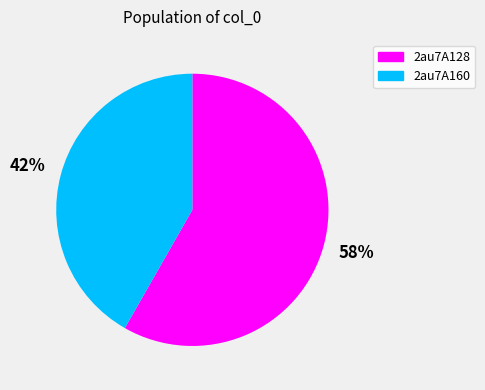

Approximately how many times larger is the value at 2au7A160 compared to 2au7A128?

0.7